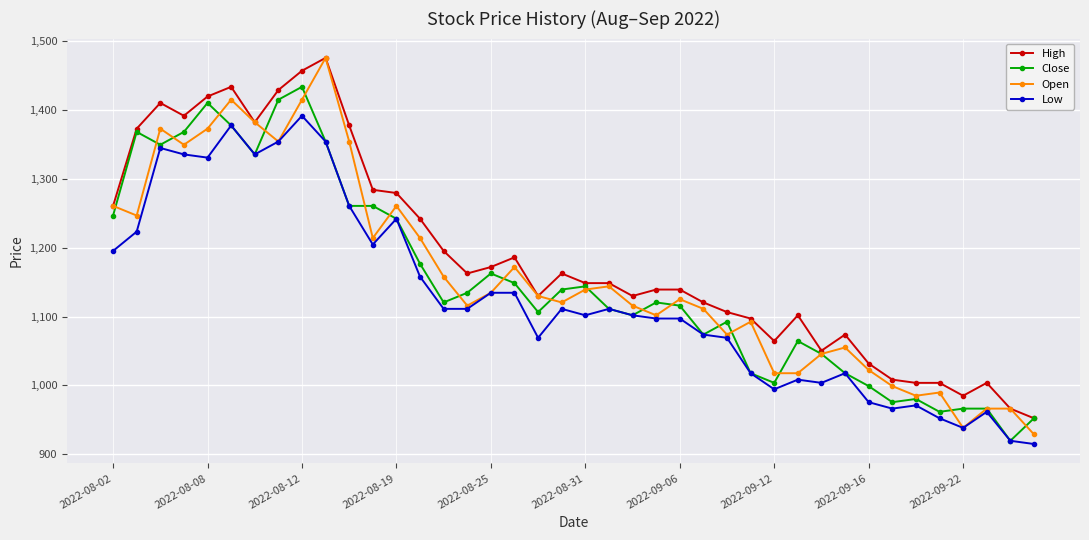

Which series has the largest range (max minus min)?

Open